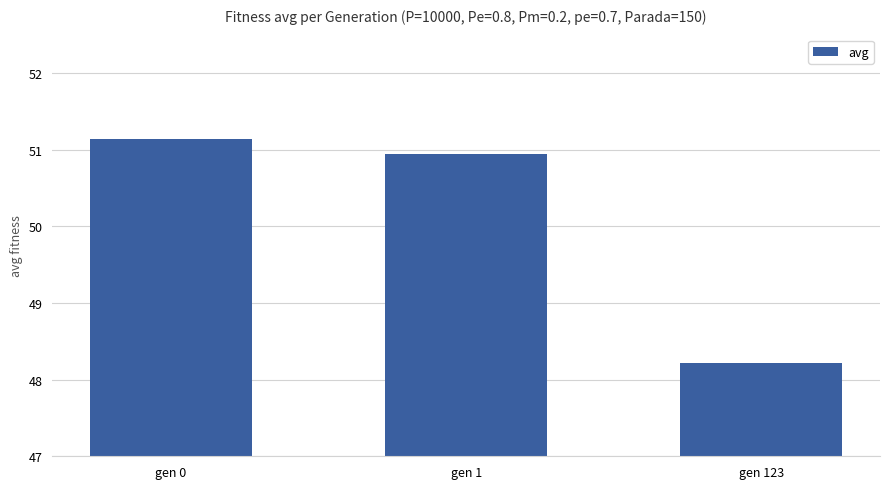

What is the ratio of the value at gen 0 to the value at gen 123?

1.1